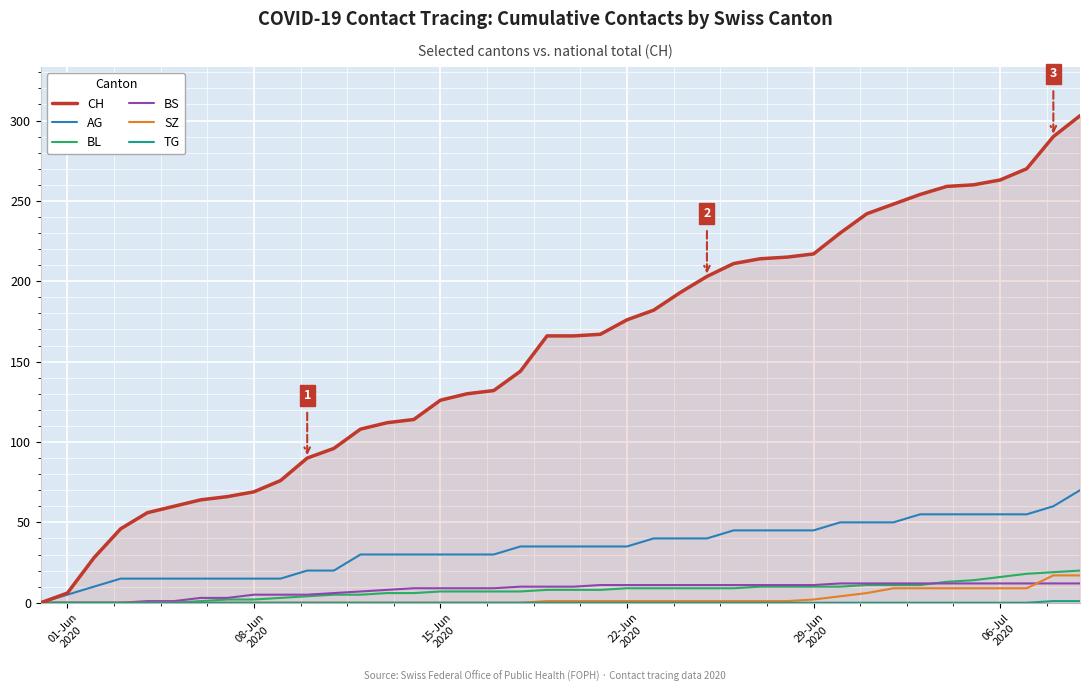

Which series has the largest total across all categories?

CH